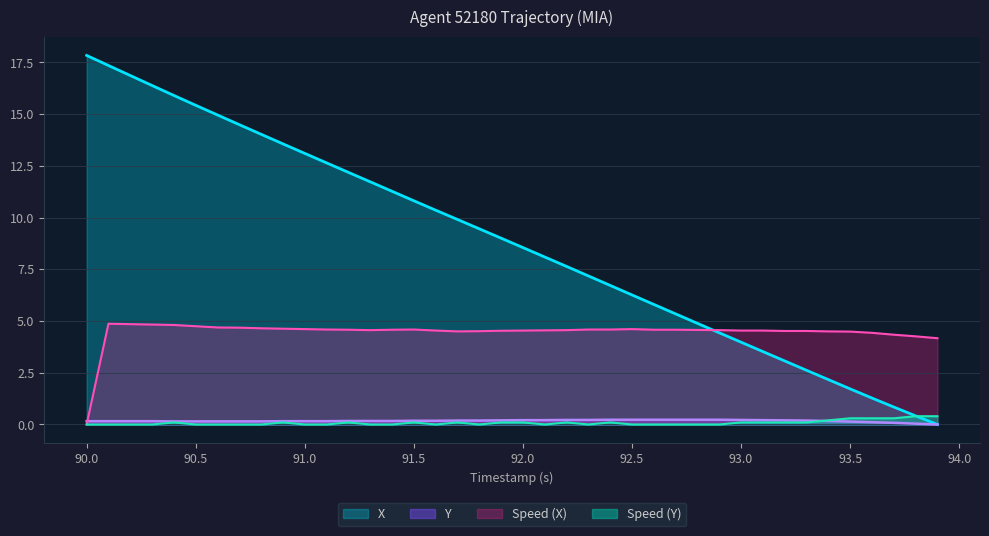

Which series has the largest range (max minus min)?

X